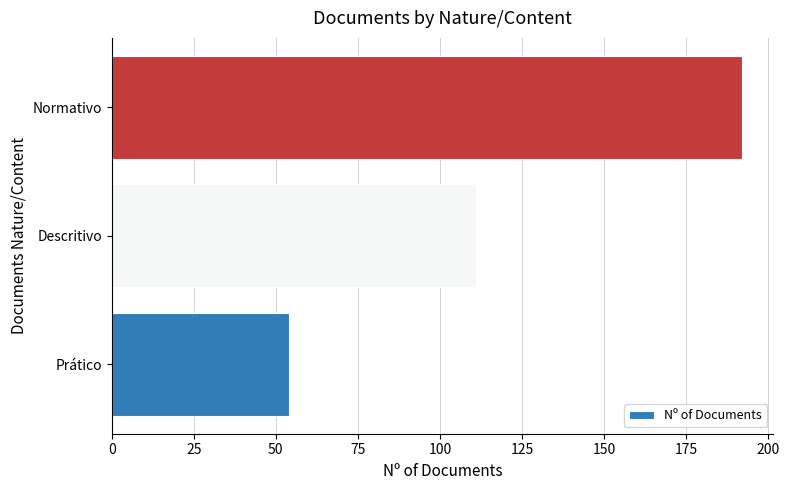

What is the change in value from Descritivo to Normativo?

+81